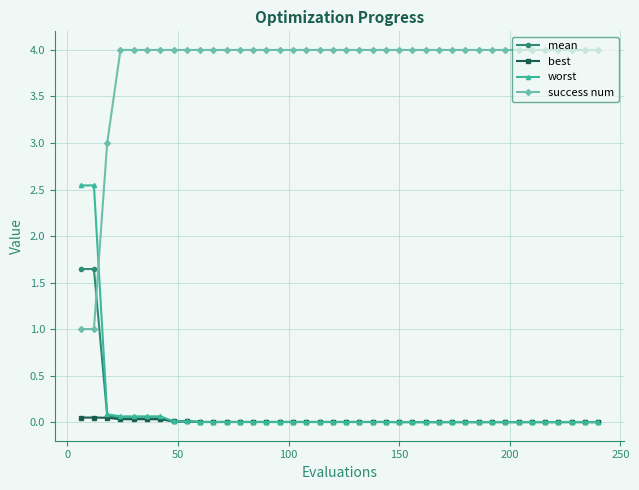

How many times do mean and success num cross each other?

1